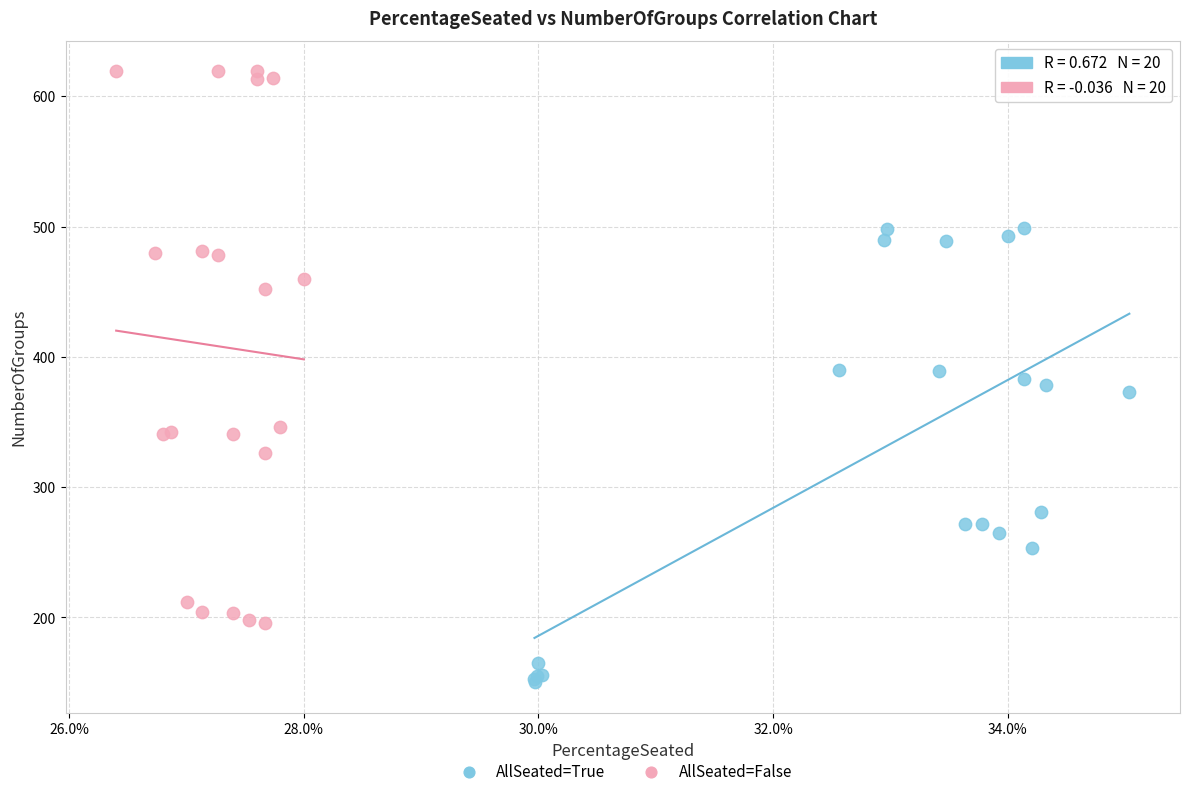

Which series reaches the minimum Y coordinate?

AllSeated=True